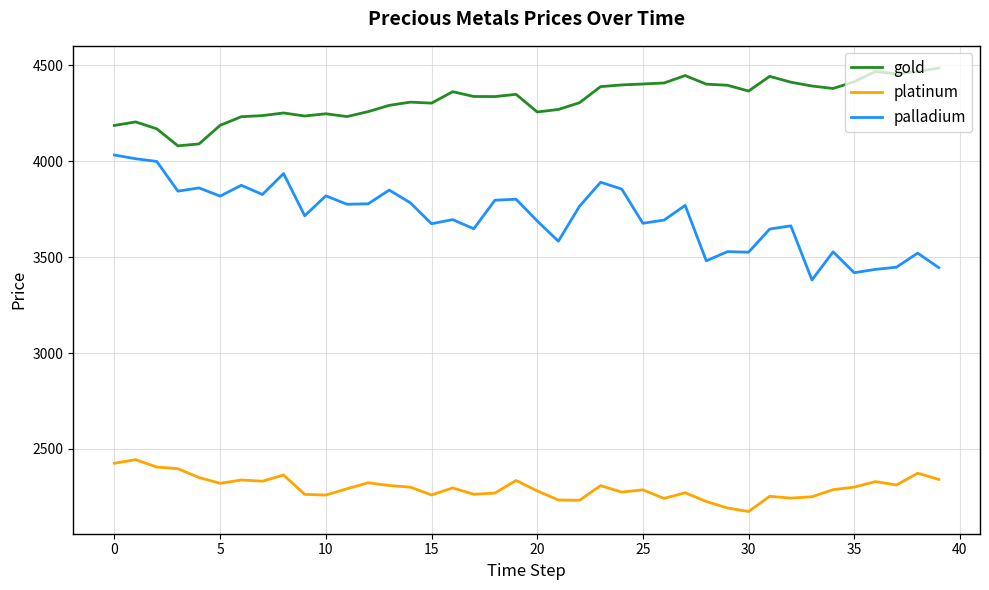

What is the greatest value displayed?

4485.8